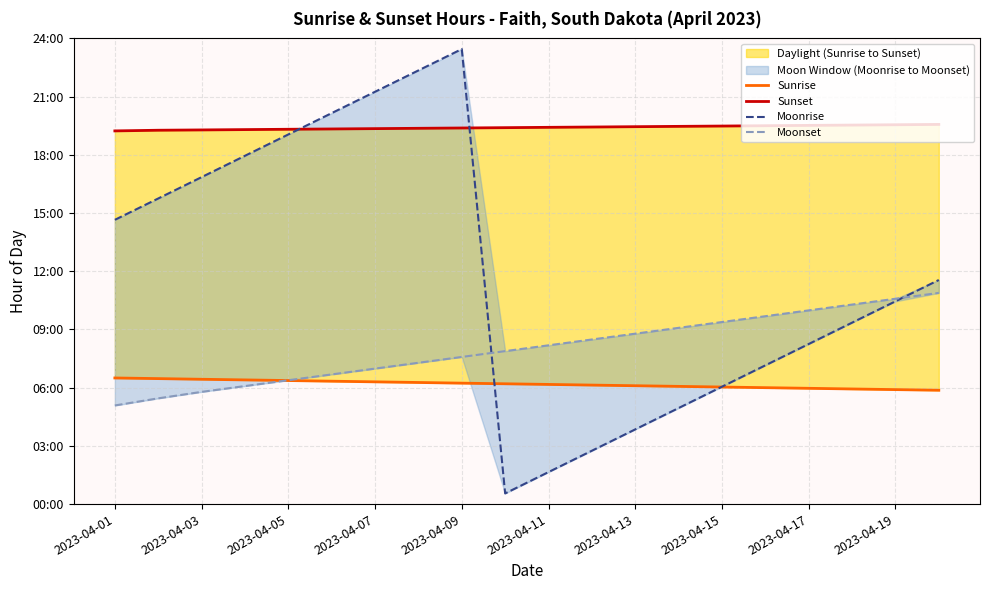

True or false: Sunset and Moonset intersect in this chart.

False